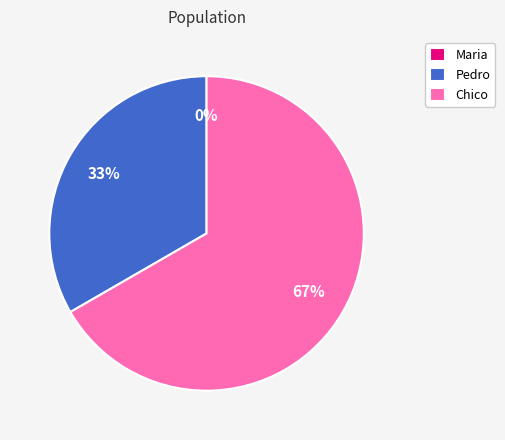

To the nearest percent, what is the average slice percentage?

33%